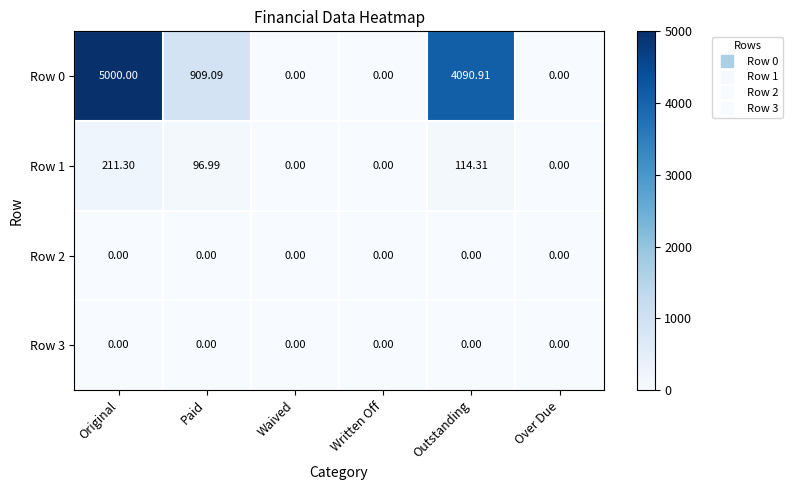

Where is Row 1 nearest to the value 105?

Paid